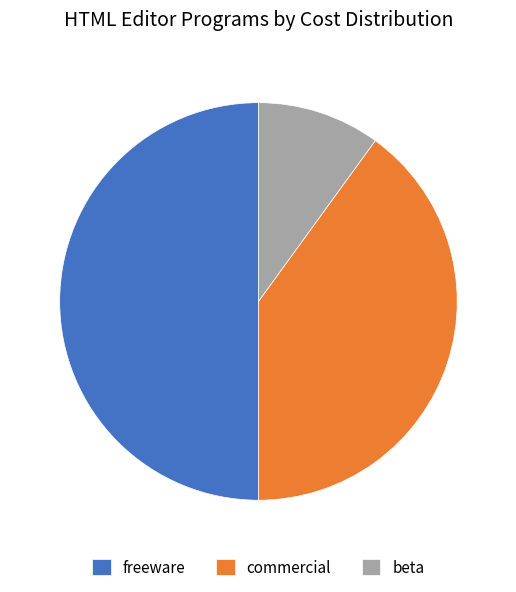

Is it true that freeware is 50% of the pie?

True